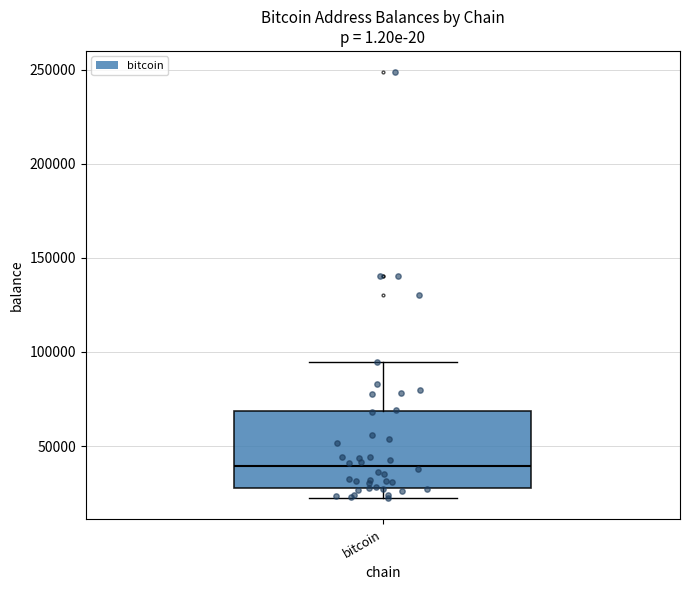

Transcribe this box plot: give where the median line is, the range the box spans, and where the two whiskers end, as read against the y-axis. The values are not printed on the chart, so give them approximately, as read against the axis.

median 40000, box 30000 to 70000, whiskers 25000 to 95000